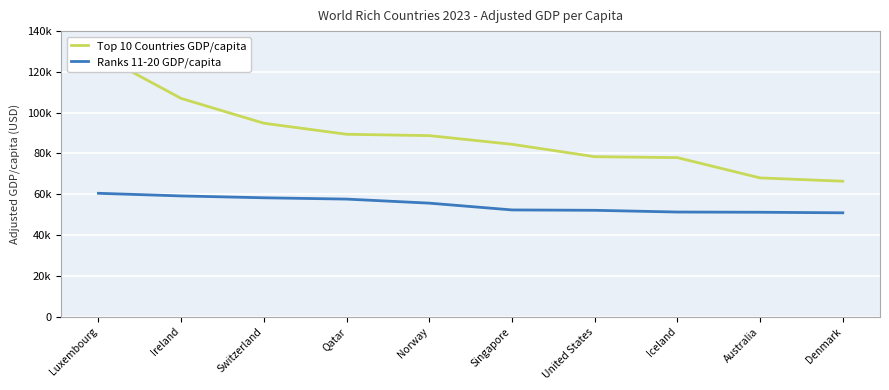

Count the number of categories in the chart.

10